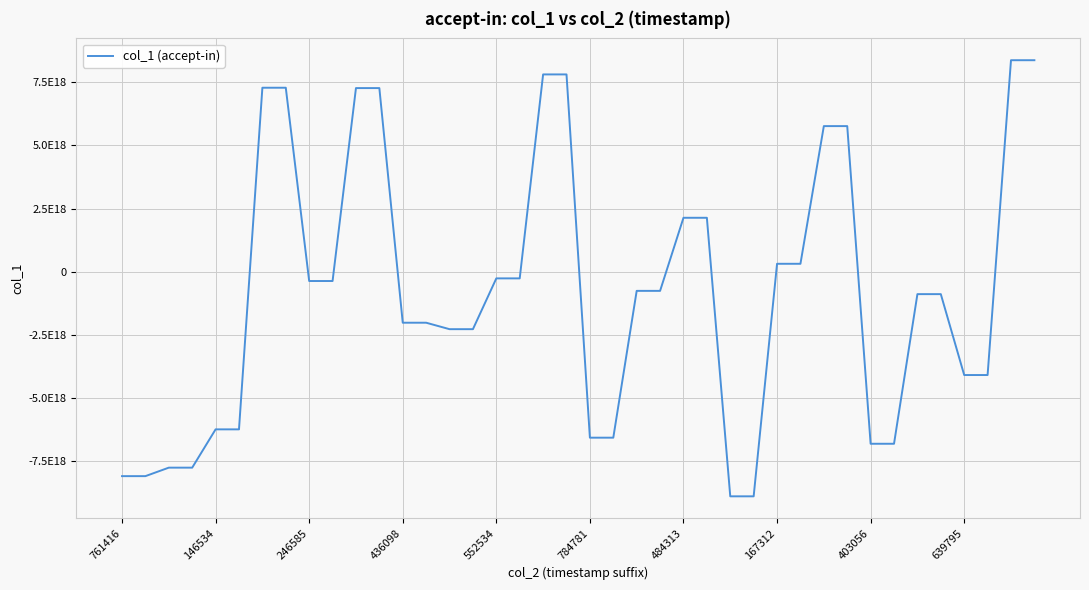

Is this an area chart (filled region under the line)?

No